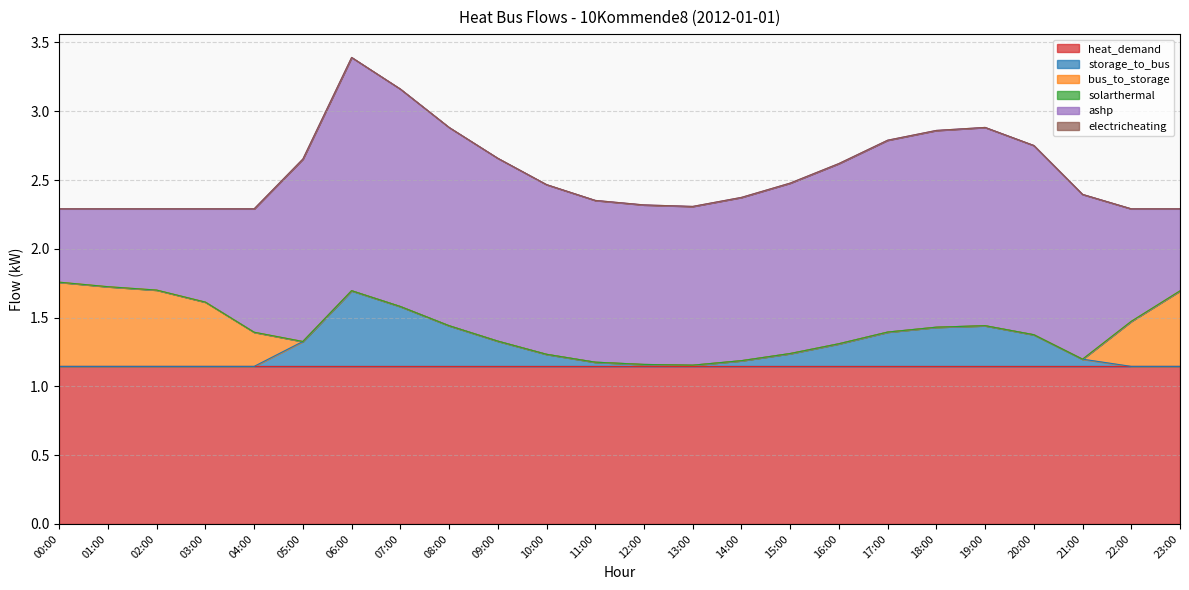

At which label does ashp reach its minimum?

00:00